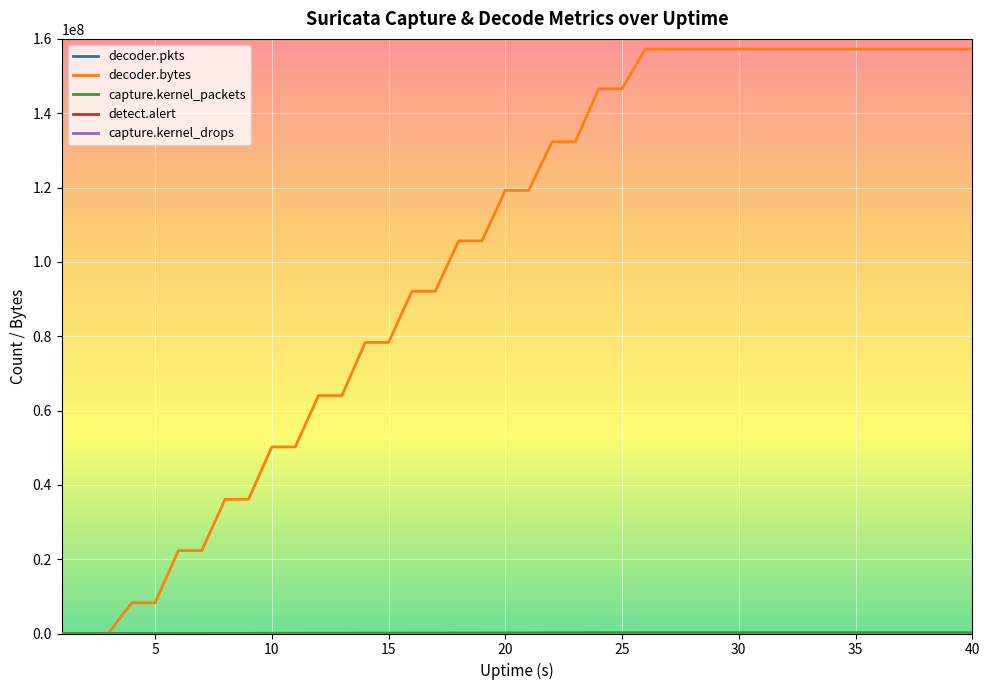

Which series has the widest spread of values?

decoder.bytes